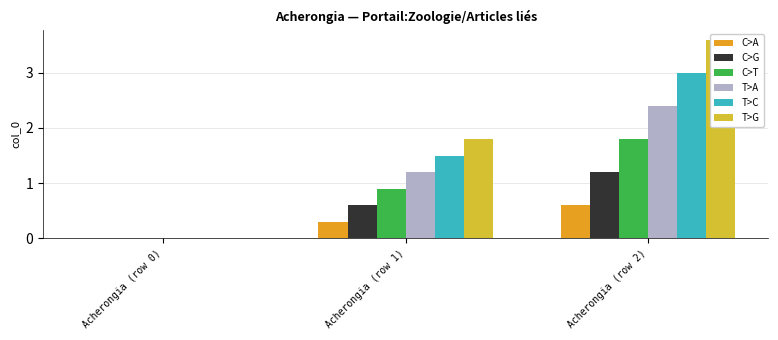

Count the number of categories in the chart.

3